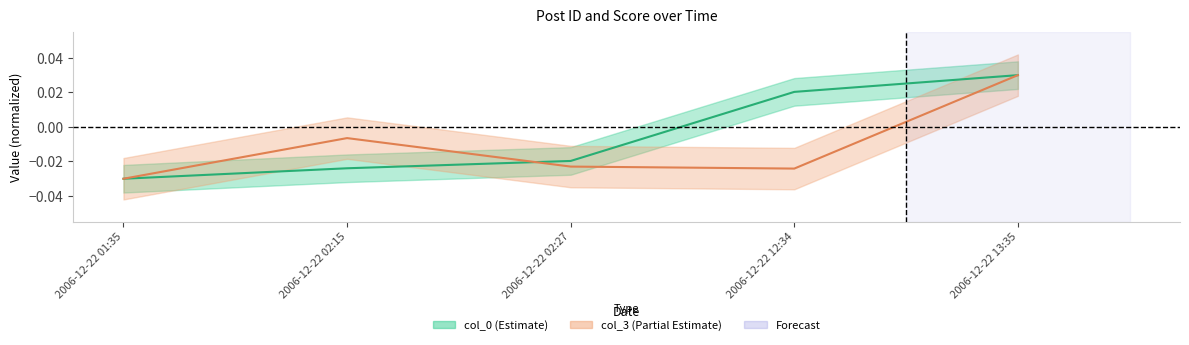

What is the label of the 3rd point from the left?

2006-12-22 02:27